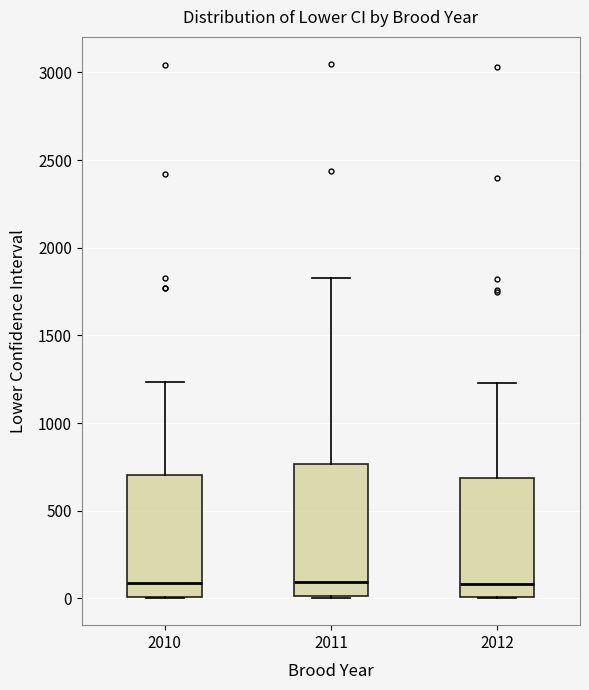

Which box is the tallest, from its lower edge to its upper edge?

2011